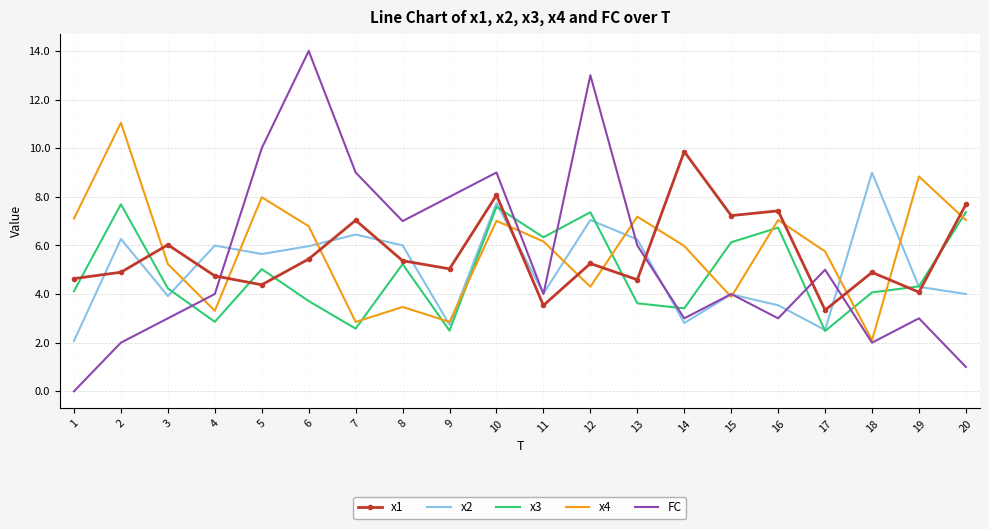

What is the difference between the maximum and minimum values in the x3 series?

5.2